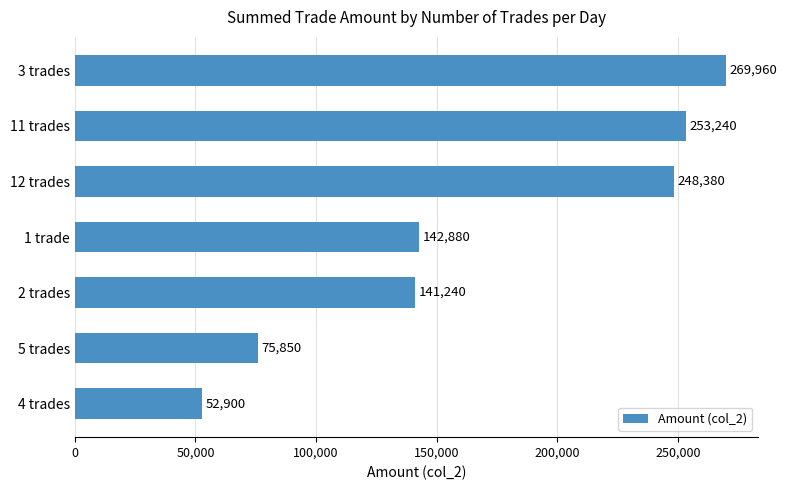

Reading top to bottom, transcribe all the data shown in this chart.

3 trades=269960	11 trades=253240	12 trades=248380	1 trade=142880	2 trades=141240	5 trades=75850	4 trades=52900